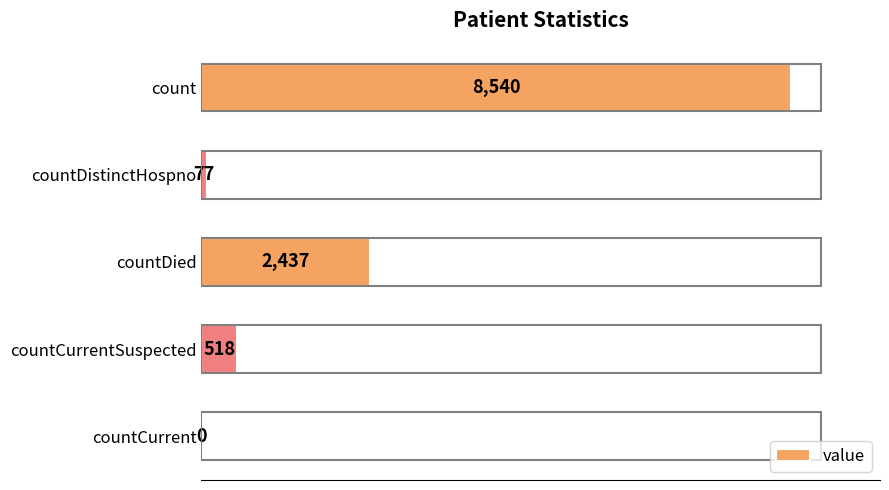

What is the sum of all values?

11572